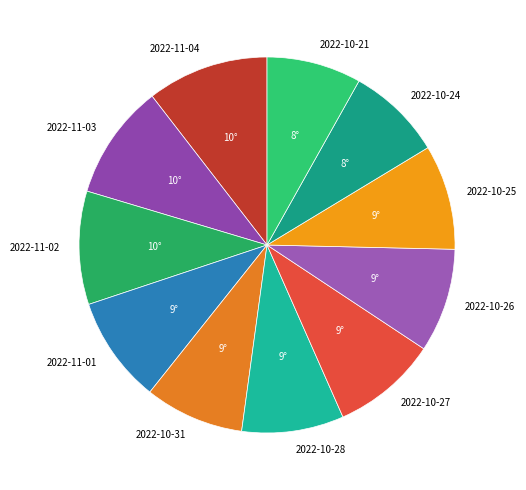

What is the largest slice in the pie chart?

2022-11-04